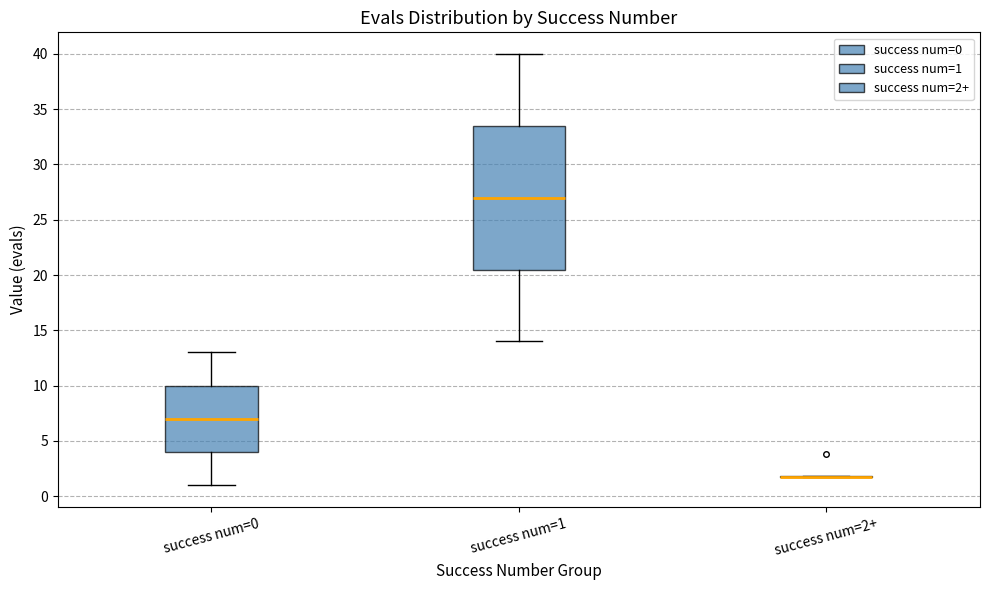

Reading left to right, read every box against the y-axis: the position of its median line, the range the box covers, and the ends of its whiskers. The values are not printed on the chart, so give them approximately, as read against the axis.

success num=0: median 7.0, box 4.0 to 10.0, whiskers 1.0 to 13.0
success num=1: median 27.0, box 20.5 to 33.5, whiskers 14.0 to 40.0
success num=2+: box collapsed to a line at 1.5, whiskers 1.5 to 2.0